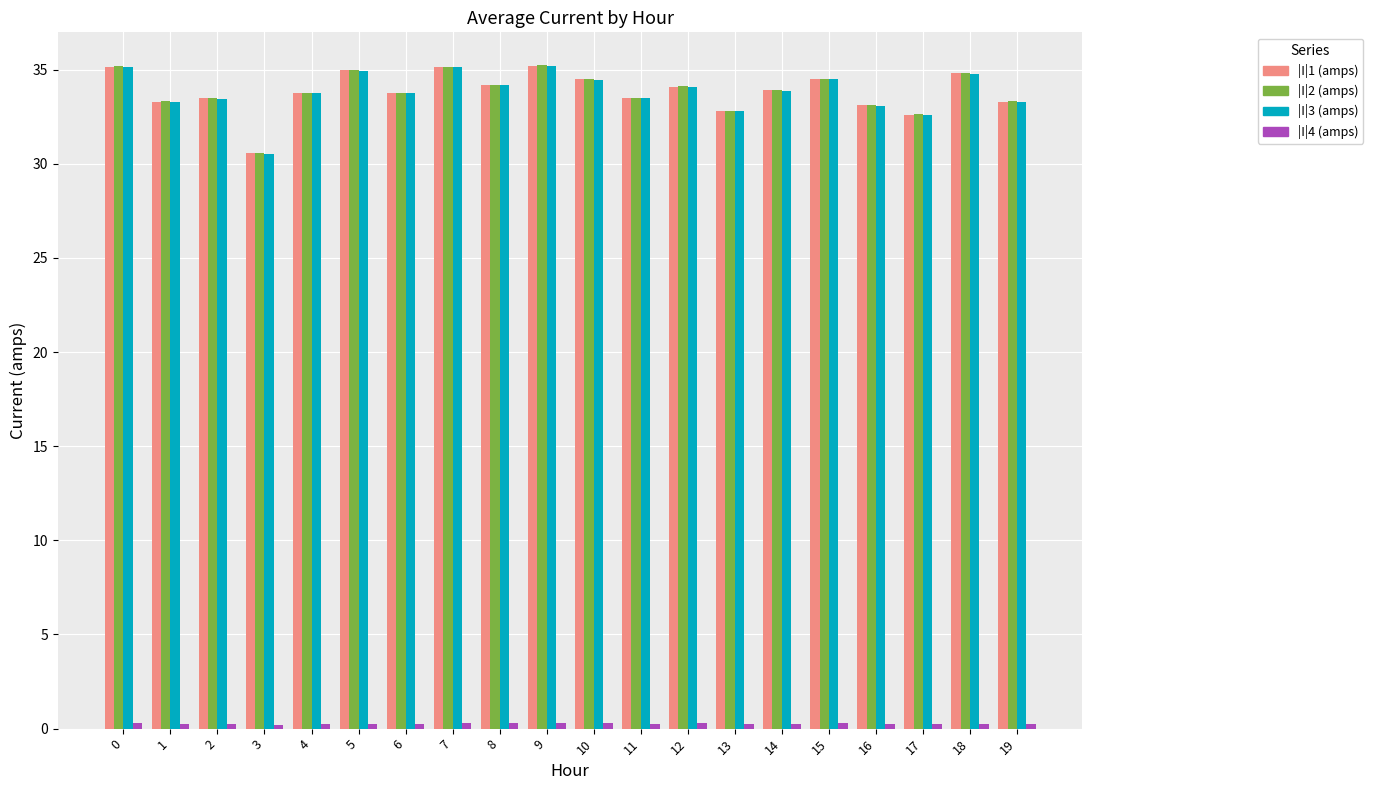

The value of |I|1 (amps) at 10 is 56.7. True or false?

False